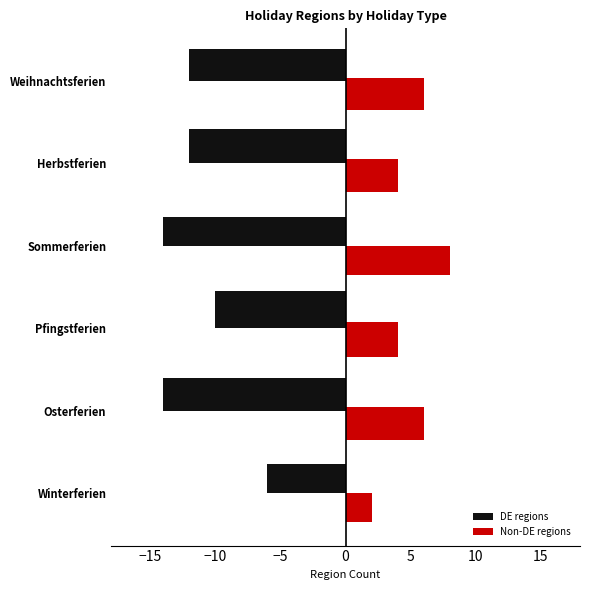

What is the maximum value shown in the chart?

8